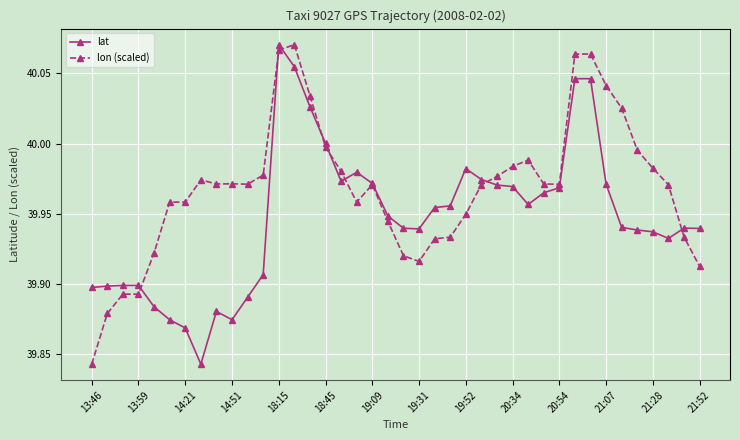

List the series in order of their overall mean, highest first.

lon (scaled), lat